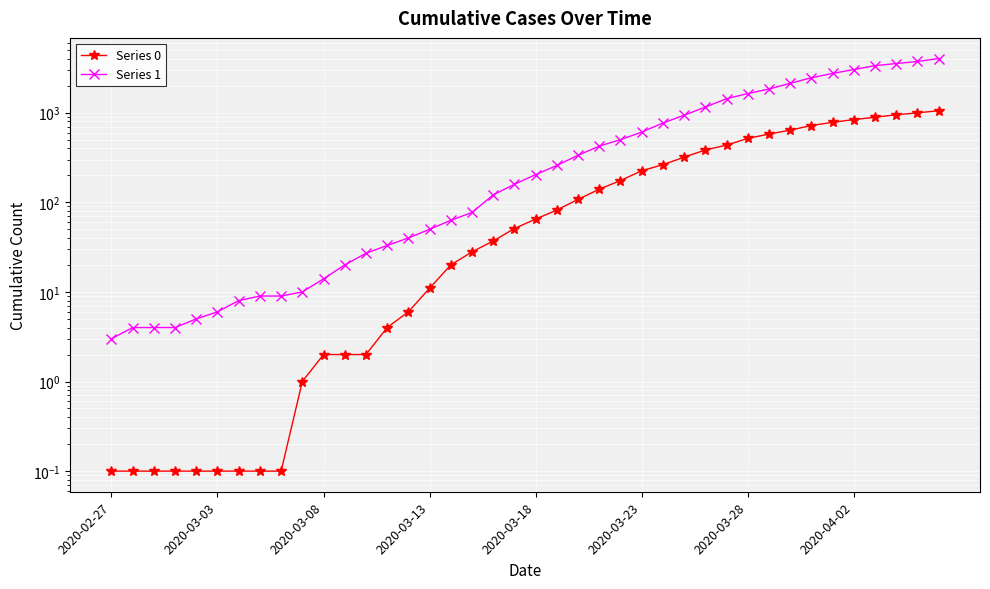

True or false: Series 0 and Series 1 intersect in this chart.

False